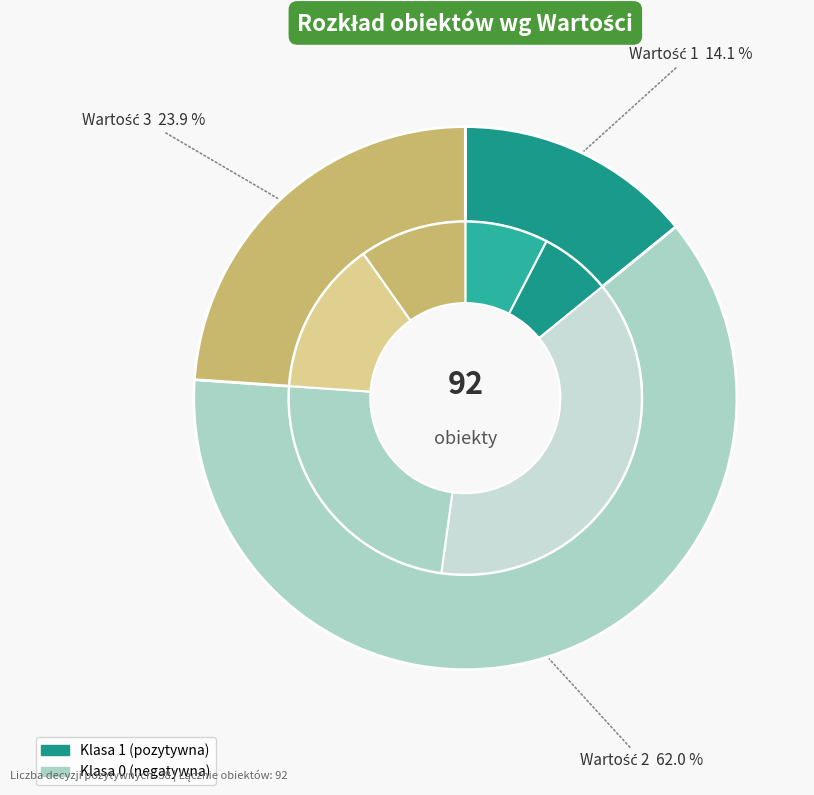

What is the ratio of the value at Wartość 1 to the value at Wartość 3?

0.6